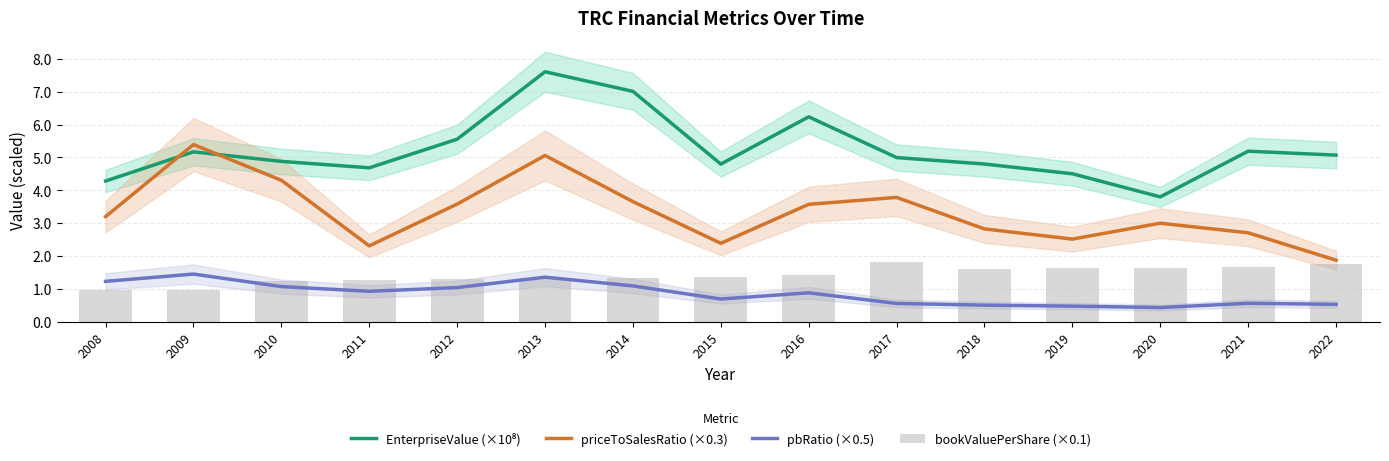

What is the total value across all series at 2018?

9.8